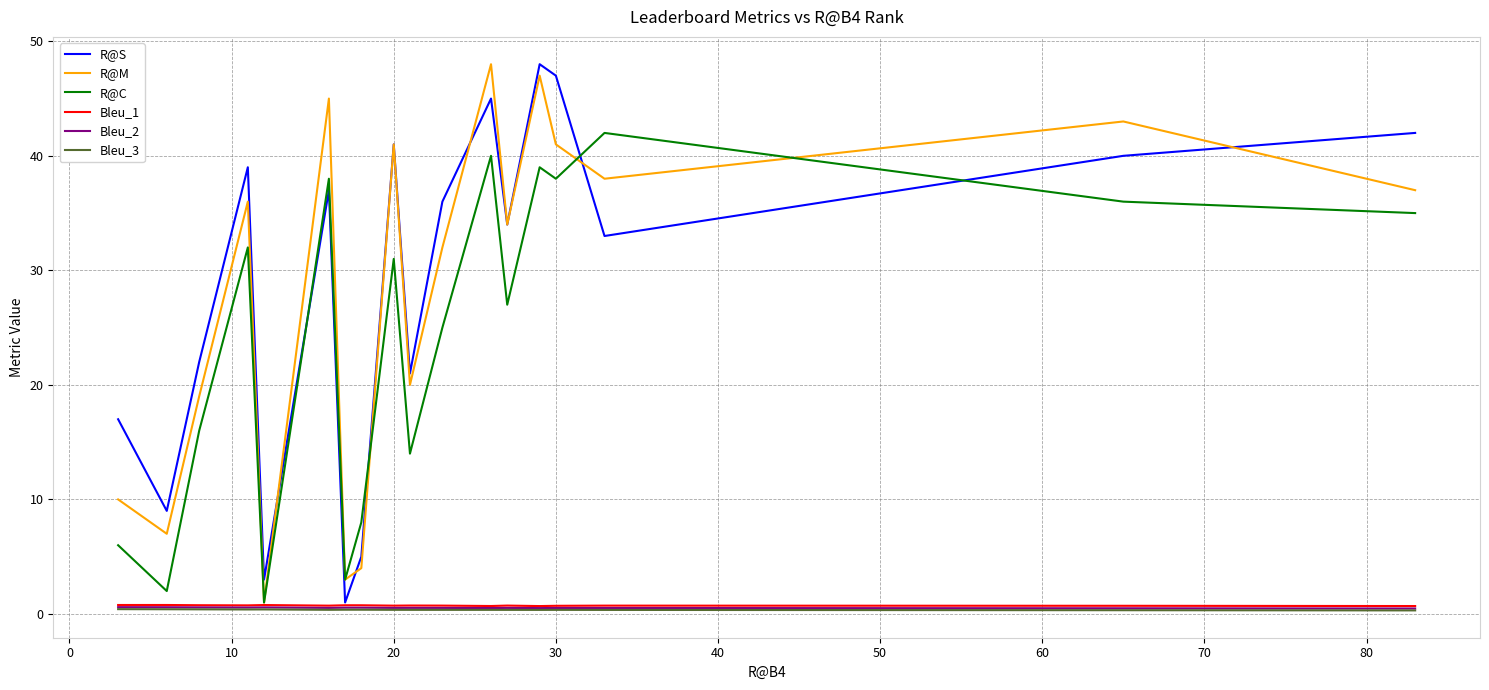

What is the maximum value for R@S?

48.0